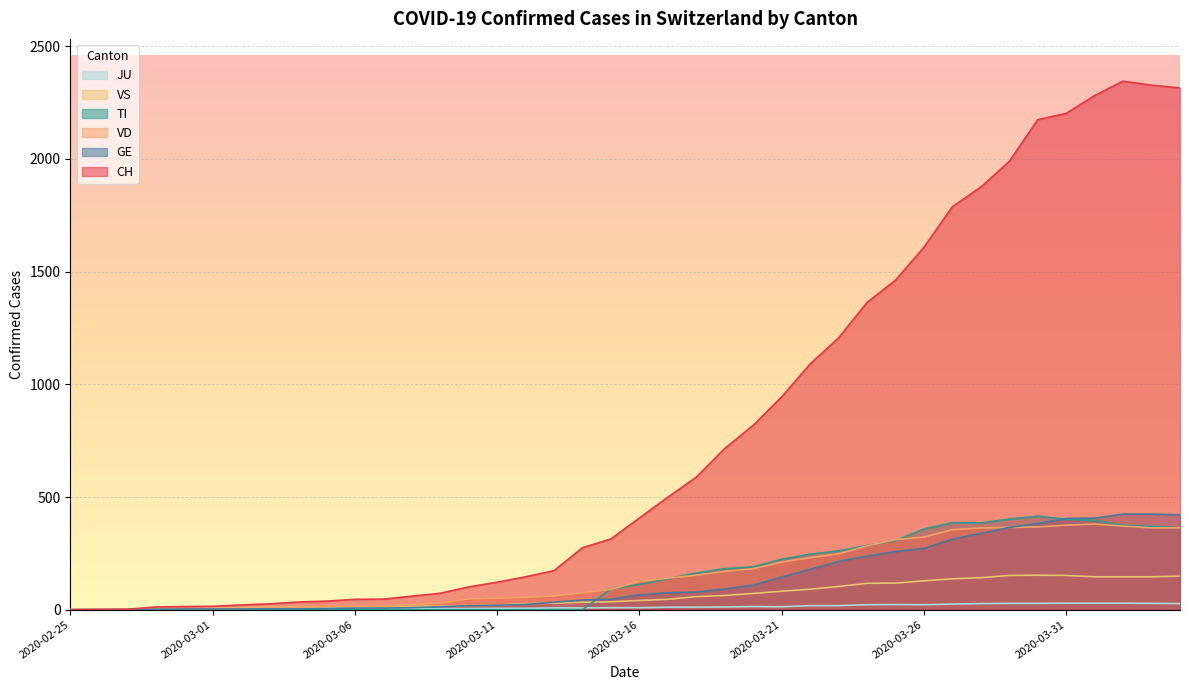

What is the label of the 5th point from the left?

2020-02-29